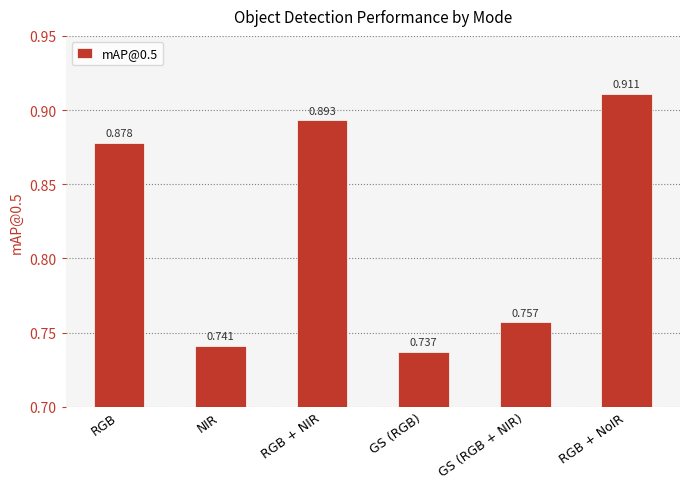

True or false: the data shows 1.3 at NIR.

False